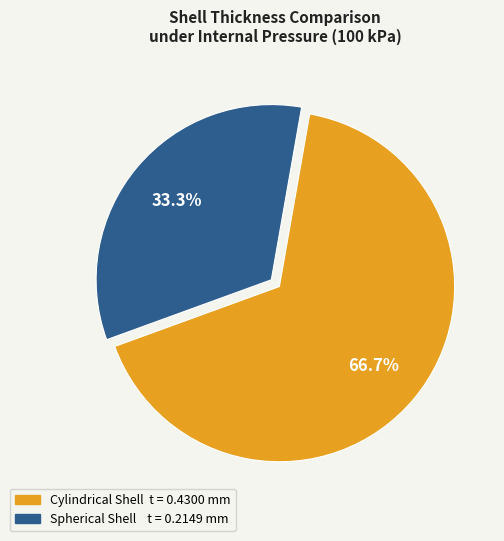

Is there a majority slice in this chart?

Yes